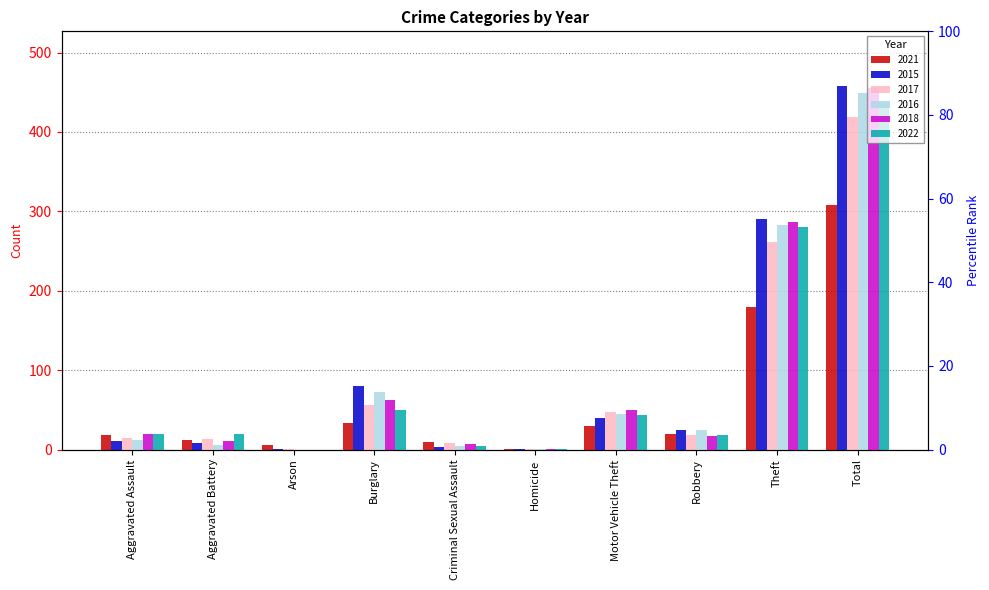

The value of 2017 at Arson is 2. True or false?

False